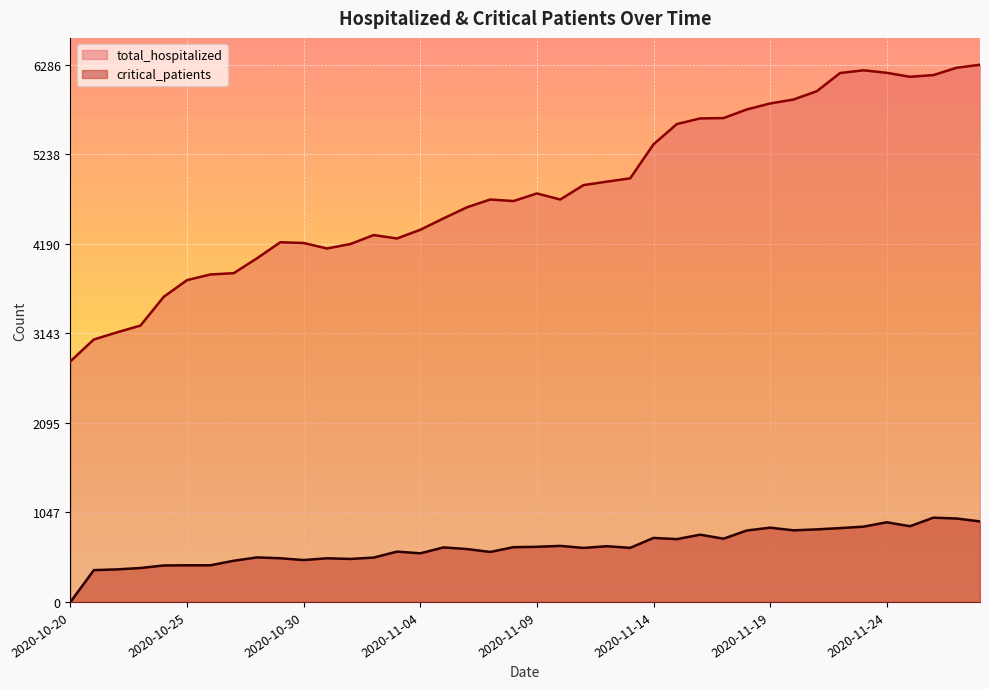

The total_hospitalized series shows 4188 at 2020-11-01. True or false?

True